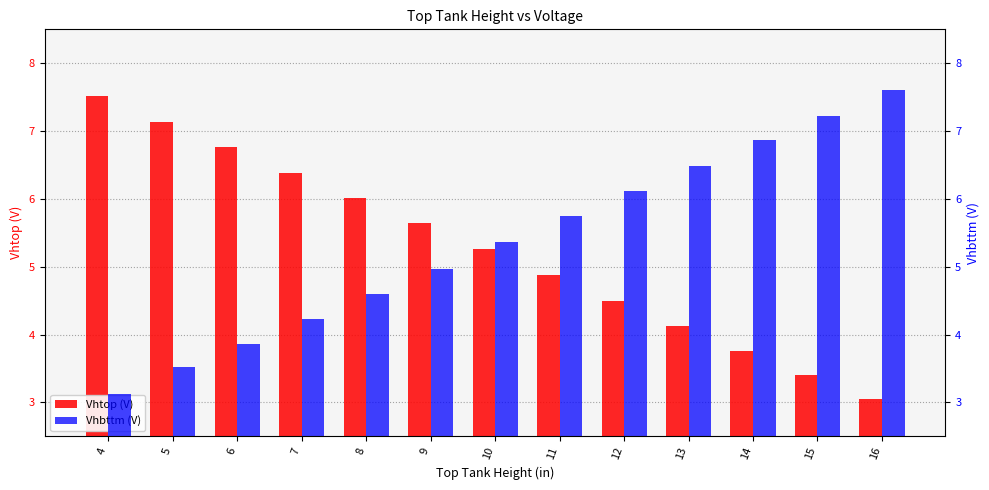

At which label is Vhtop (V) closest to 5?

11